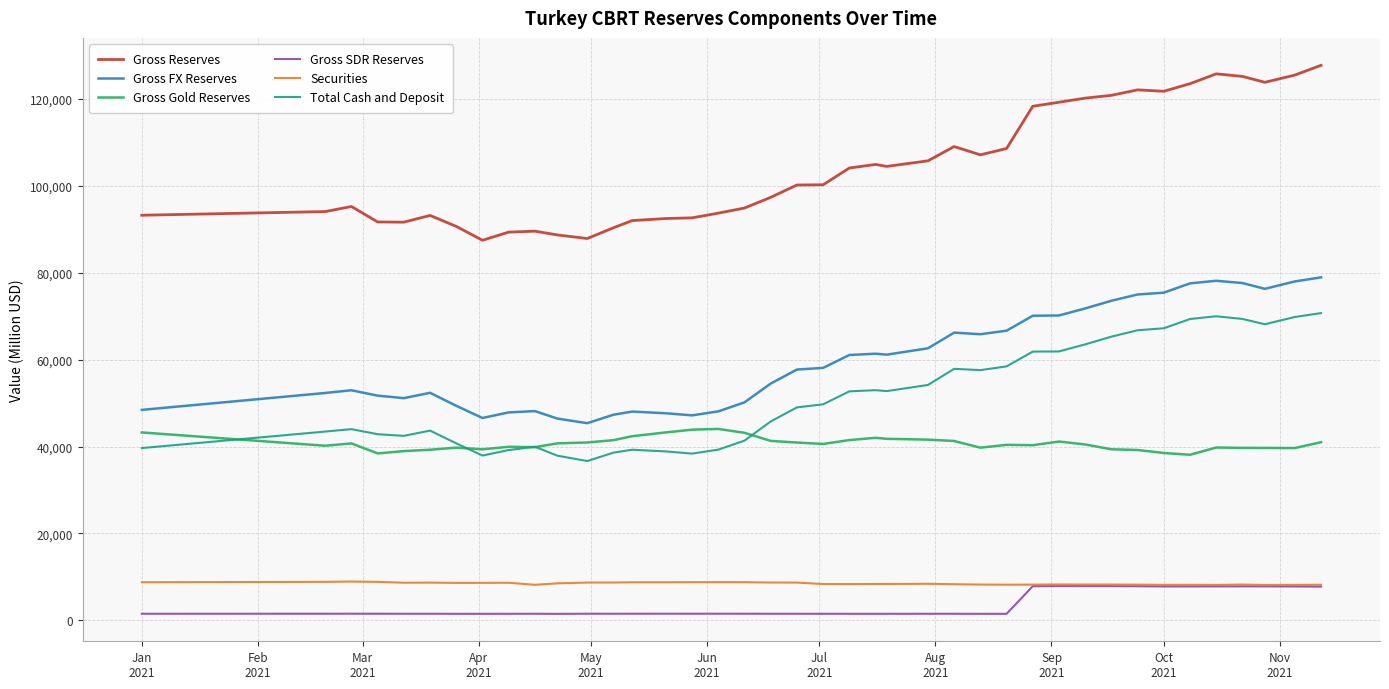

Which series has the largest total across all categories?

Gross Reserves